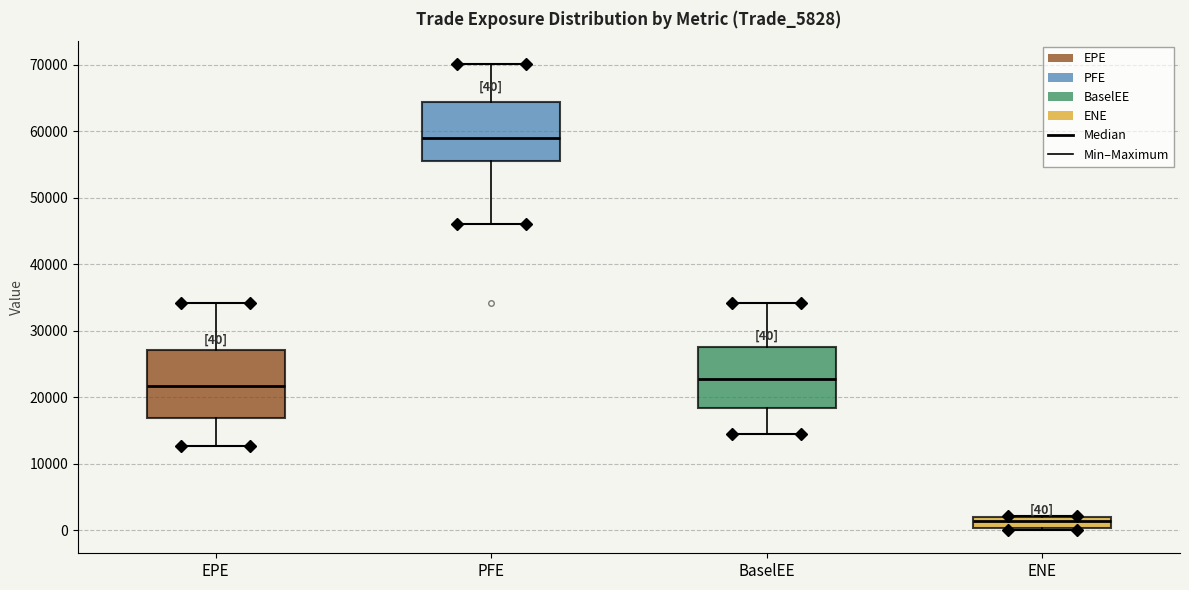

Which box's median line is the highest?

PFE